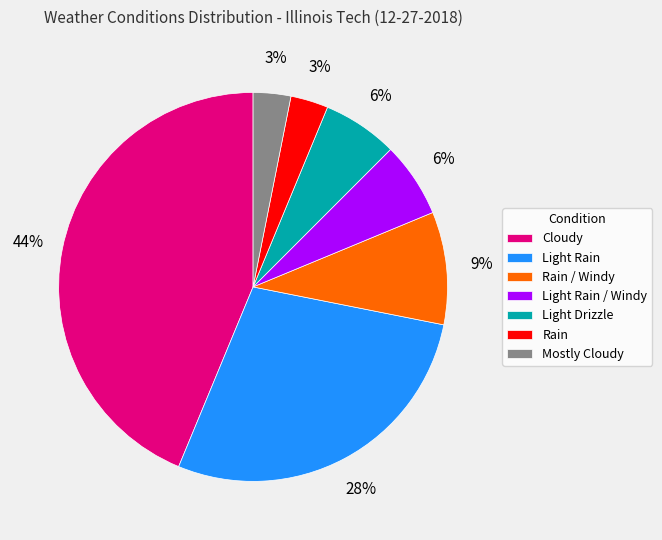

Which slice is the largest?

Cloudy